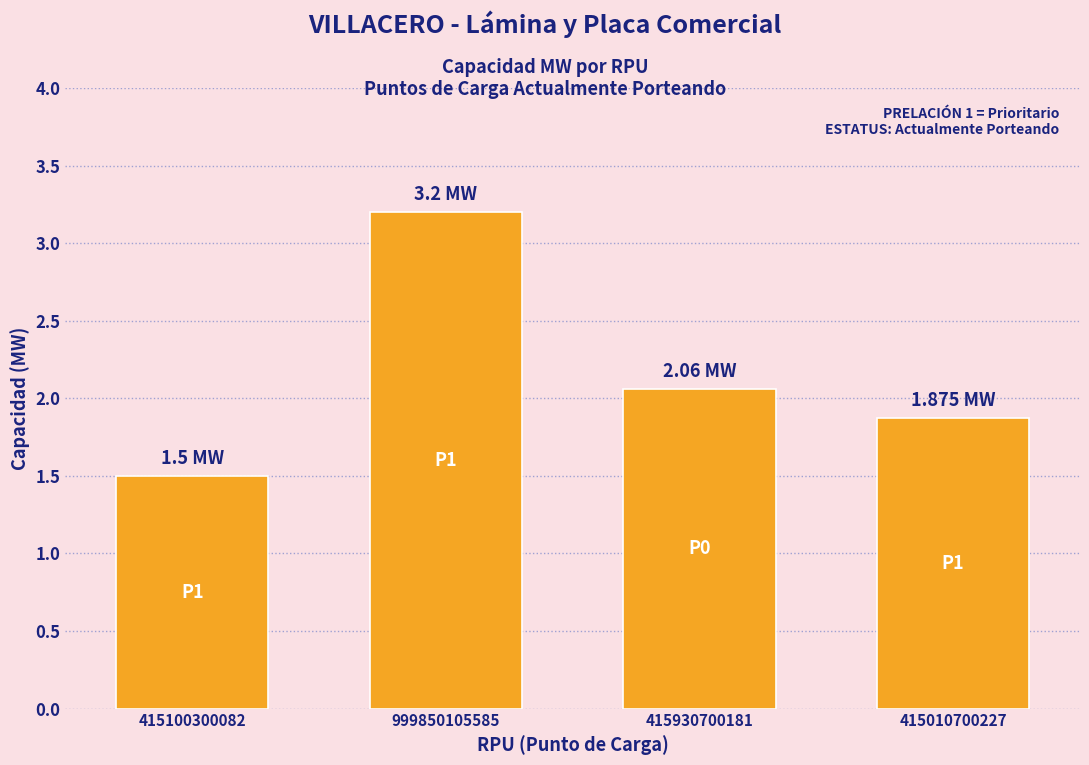

How many bars are there in total?

4